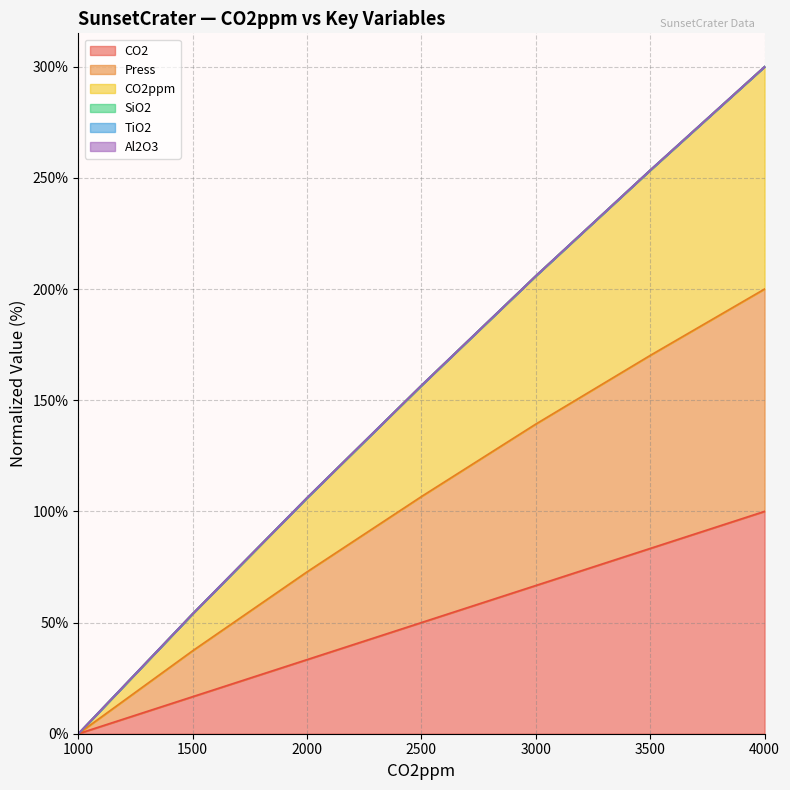

At which label does Press reach its minimum?

1000